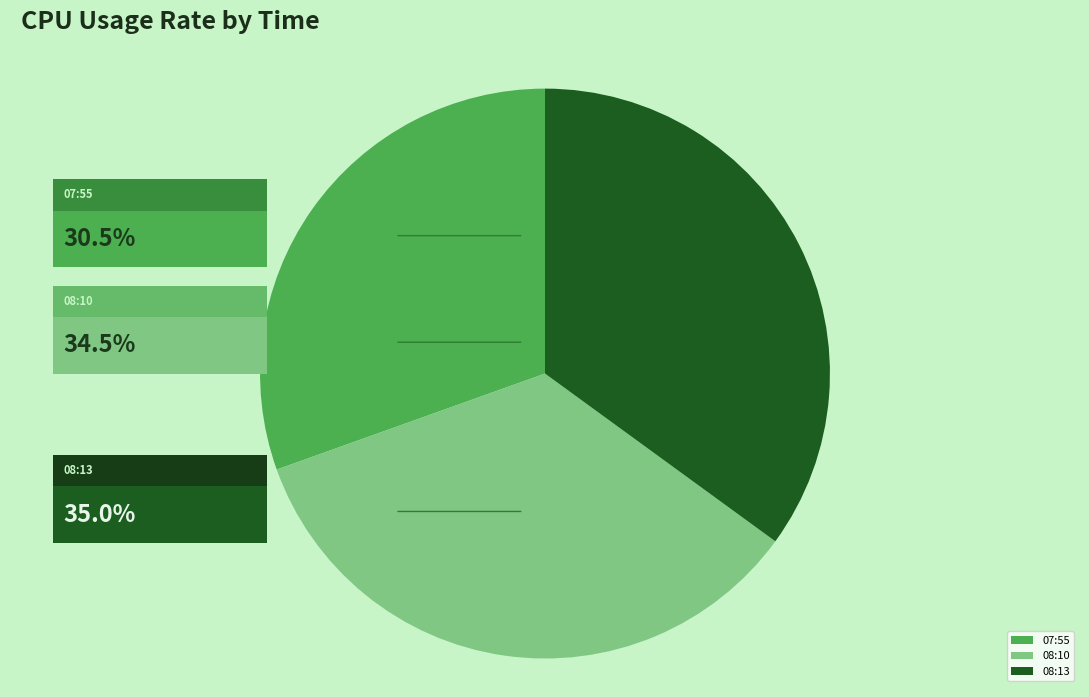

The 08:10 slice represents 35% of the pie. True or false?

True